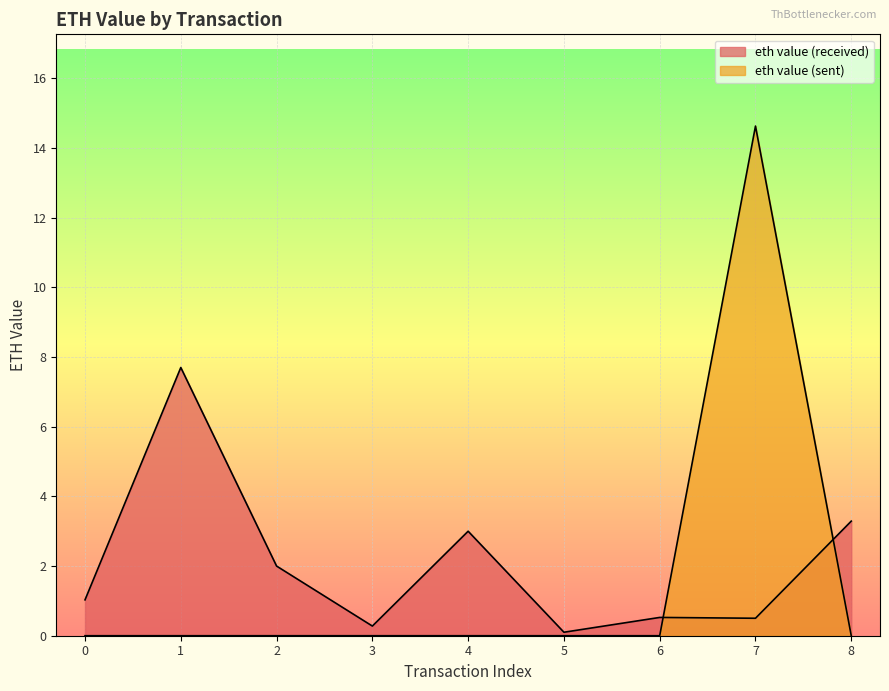

List the labels in order of eth value (sent) value, largest first.

7, 0, 1, 2, 3, 4, 5, 6, 8